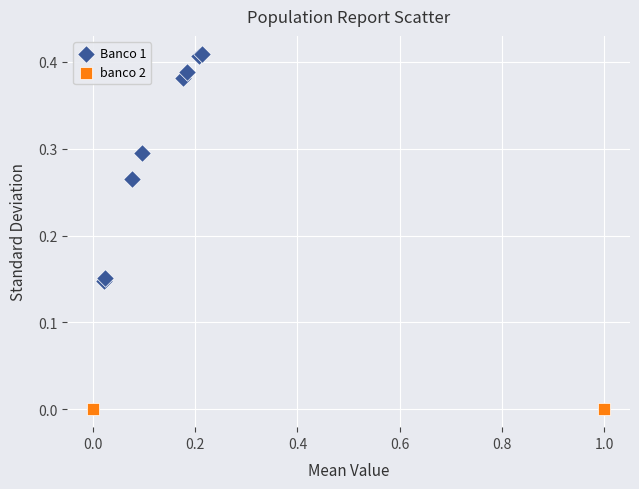

Which series reaches the maximum Y coordinate?

Banco 1